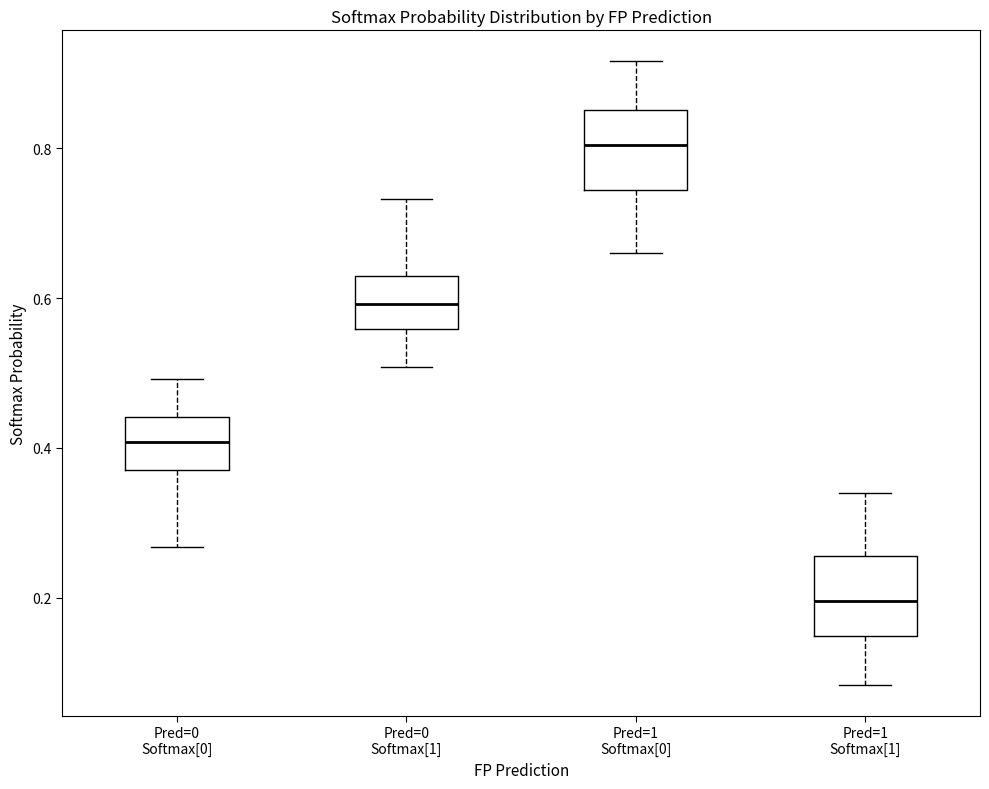

Which box's median line is the lowest?

Pred=1 Softmax[1]